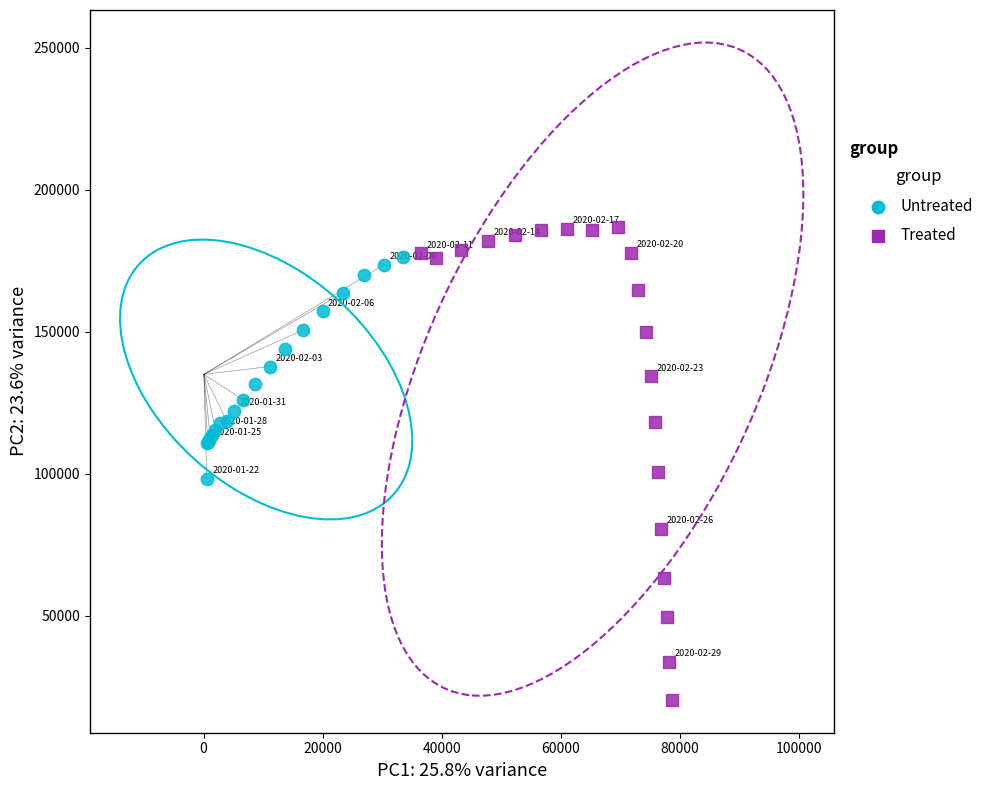

Which series reaches the maximum Y coordinate?

Treated